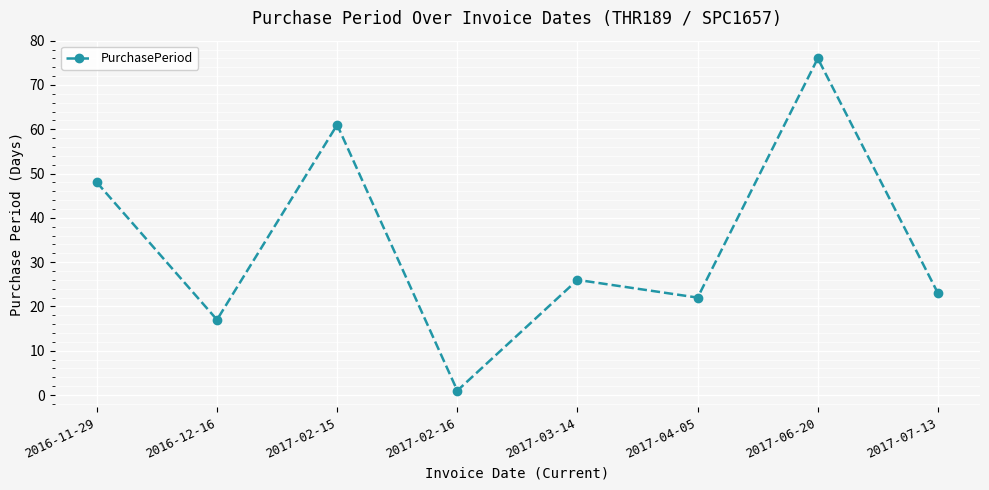

The chart shows a value of 61 at 2017-02-15. True or false?

True